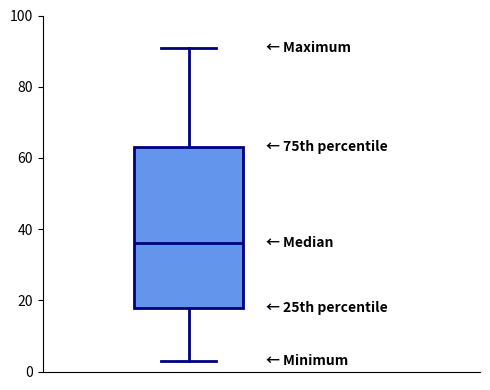

Read this box plot against the y-axis: the position of the median line, the range covered by the box, and the ends of both whiskers. The values are not printed on the chart, so give them approximately, as read against the axis.

median 36, box 18 to 64, whiskers 4 to 92